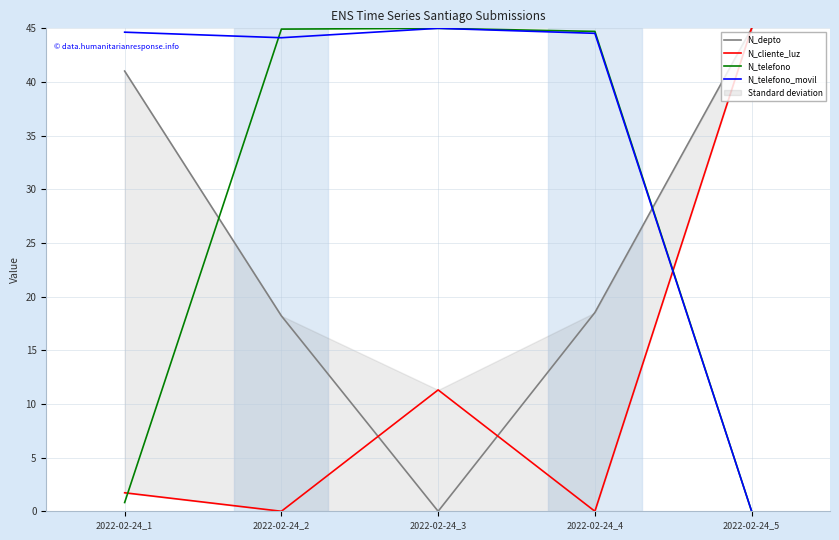

What is the value of the N_cliente_luz point at the 1st from the left?

1.7